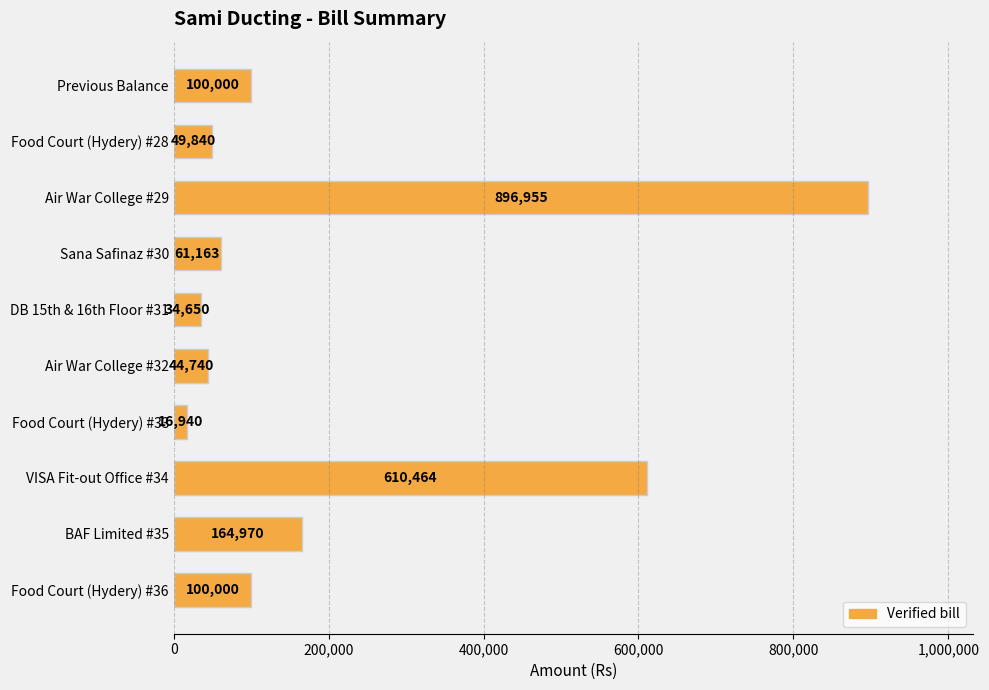

Reading bottom to top, what are all the values shown in this chart?

Food Court (Hydery) #36=100000	BAF Limited #35=164970	VISA Fit-out Office #34=610464	Food Court (Hydery) #33=16940	Air War College #32=44740	DB 15th & 16th Floor #31=34650	Sana Safinaz #30=61163	Air War College #29=896955	Food Court (Hydery) #28=49840	Previous Balance=100000